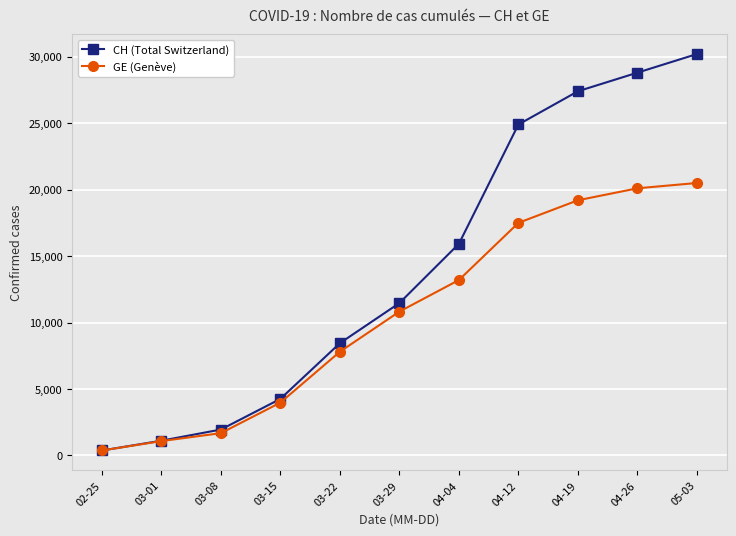

Does the chart have visible grid lines?

Yes